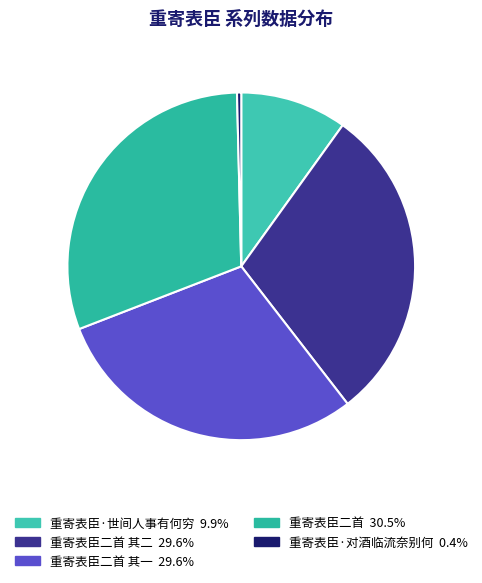

How many segments does this pie chart have?

5